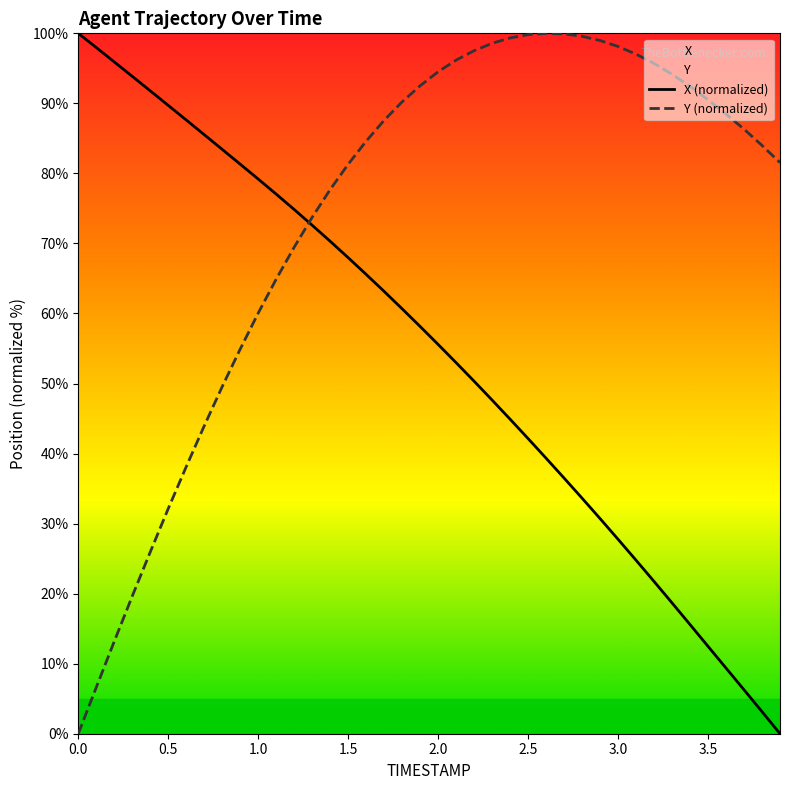

List the series in order of their overall mean, lowest first.

X (normalized), Y (normalized)